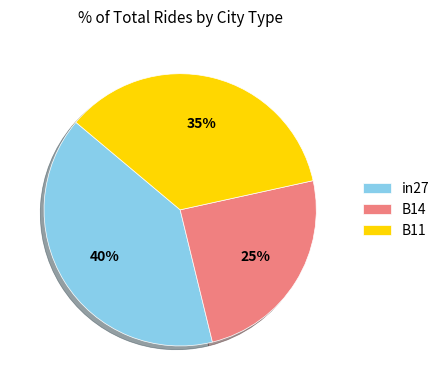

Which category has the smallest portion of the pie?

B14